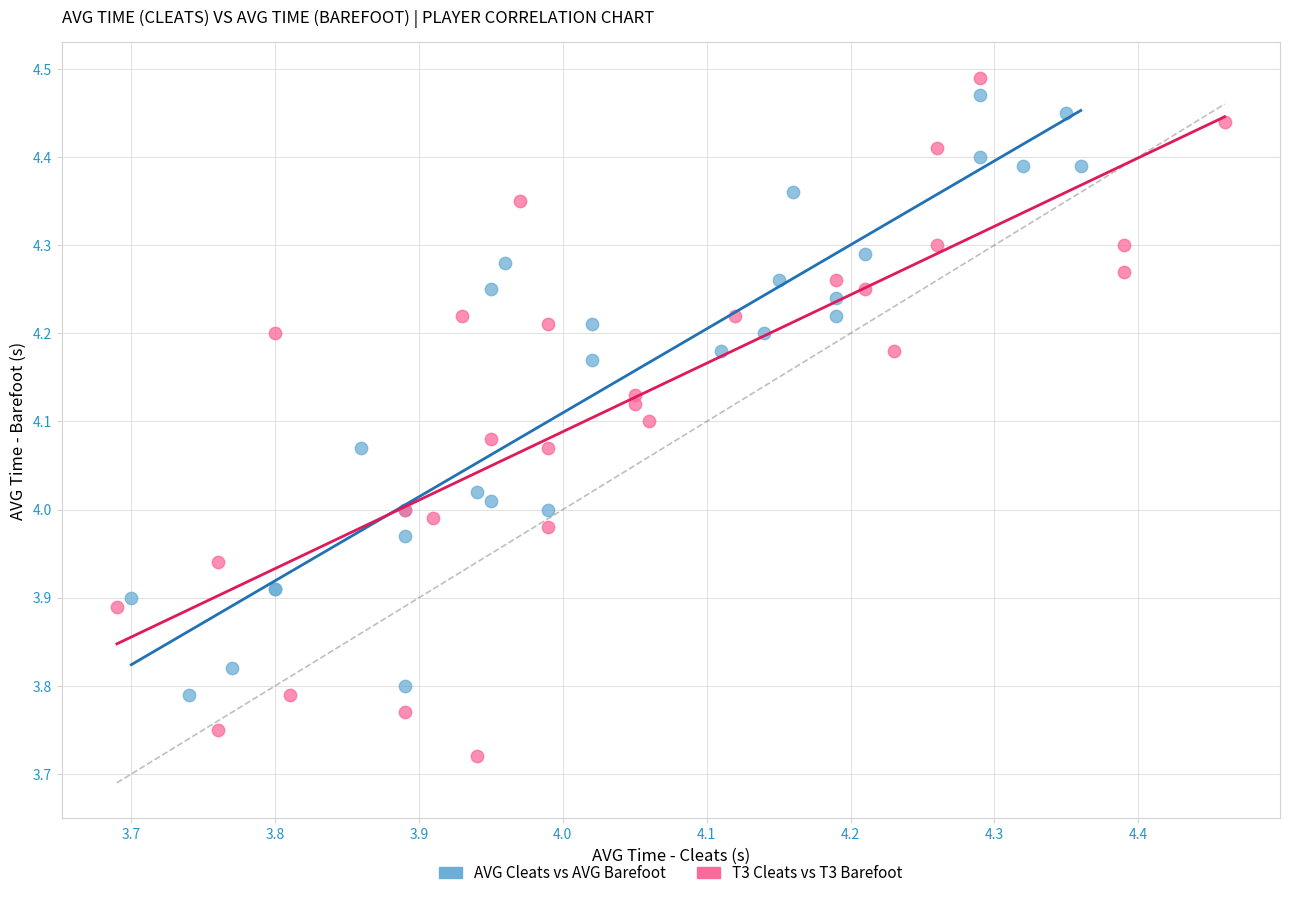

Which series reaches the minimum Y coordinate?

T3 Cleats vs T3 Barefoot